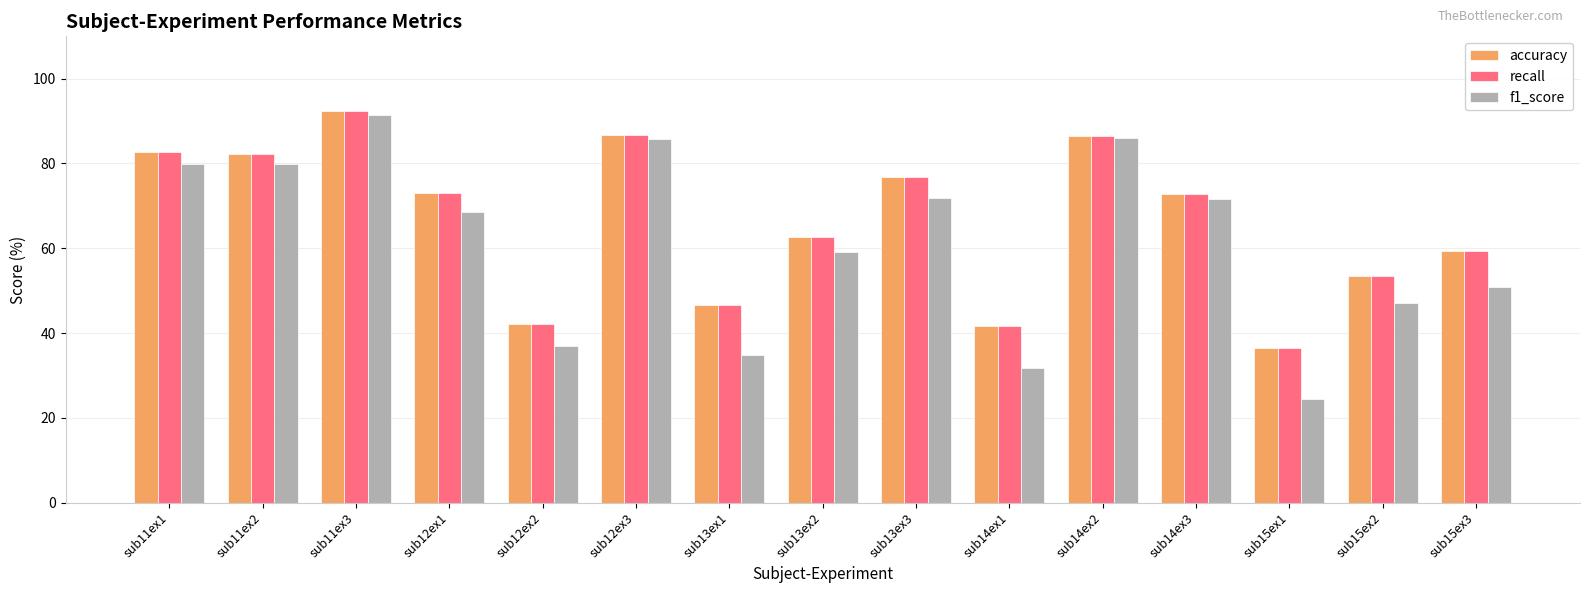

What are all the series names shown in the legend?

accuracy, recall, f1_score